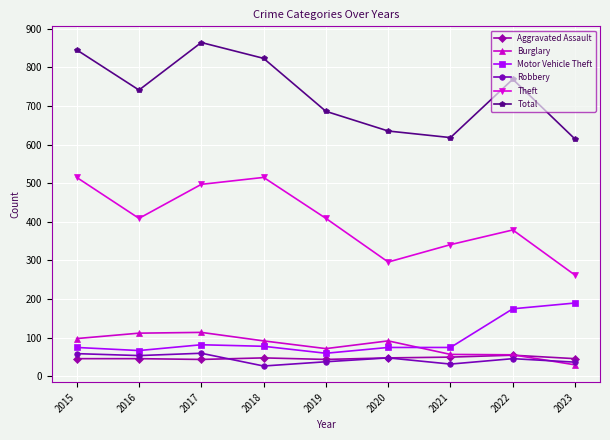

Does the chart have visible grid lines?

Yes